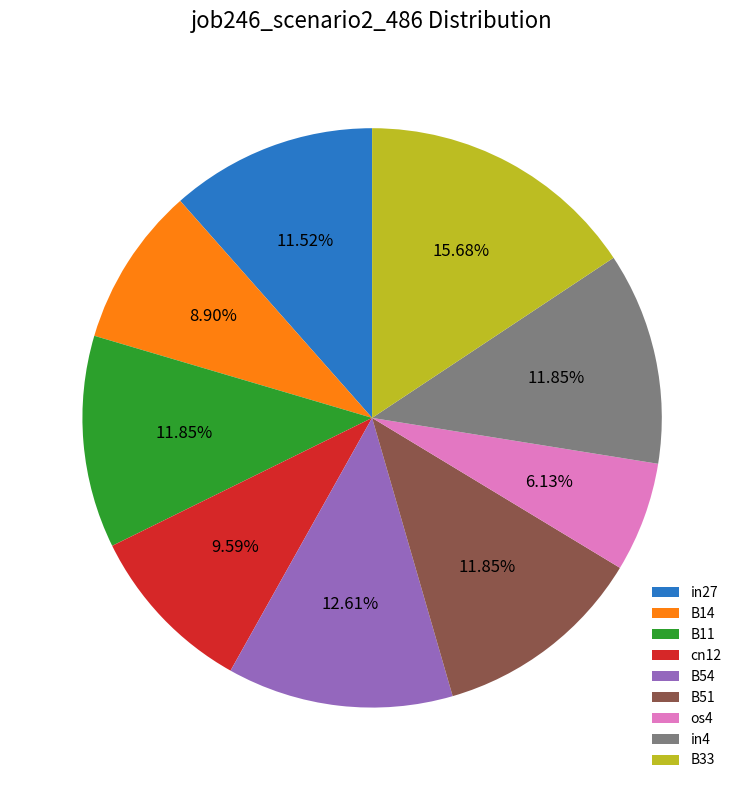

What percentage do B11 and os4 together represent?

18.0%